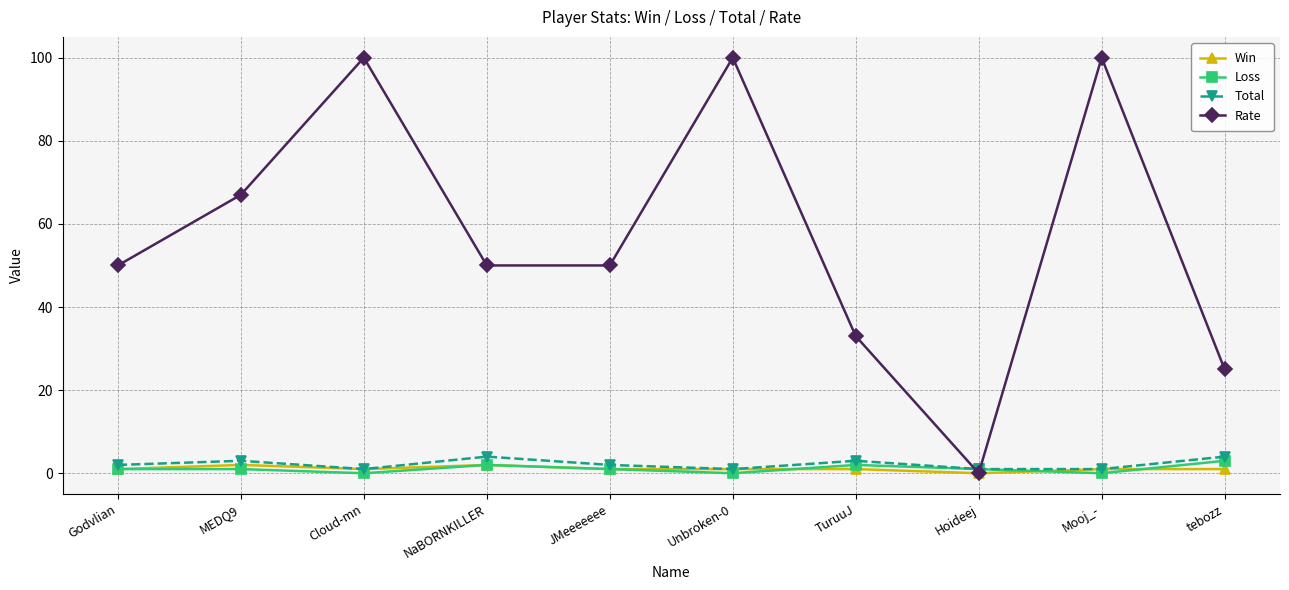

Count the number of categories in the chart.

10